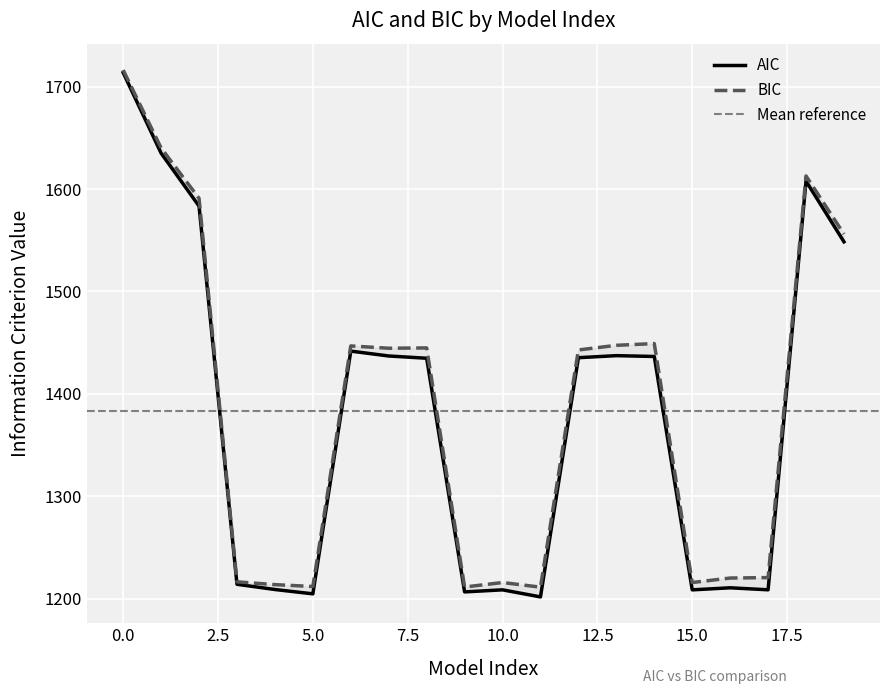

True or false: BIC and AIC cross at least once.

False